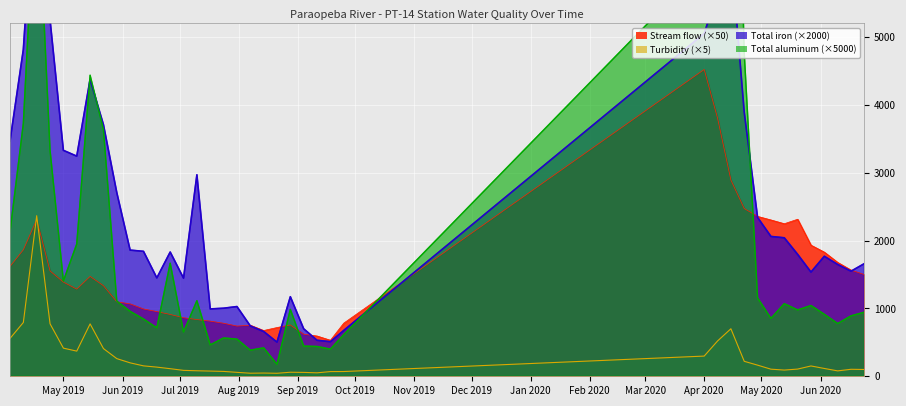

What is the minimum value for Stream flow?

530.8